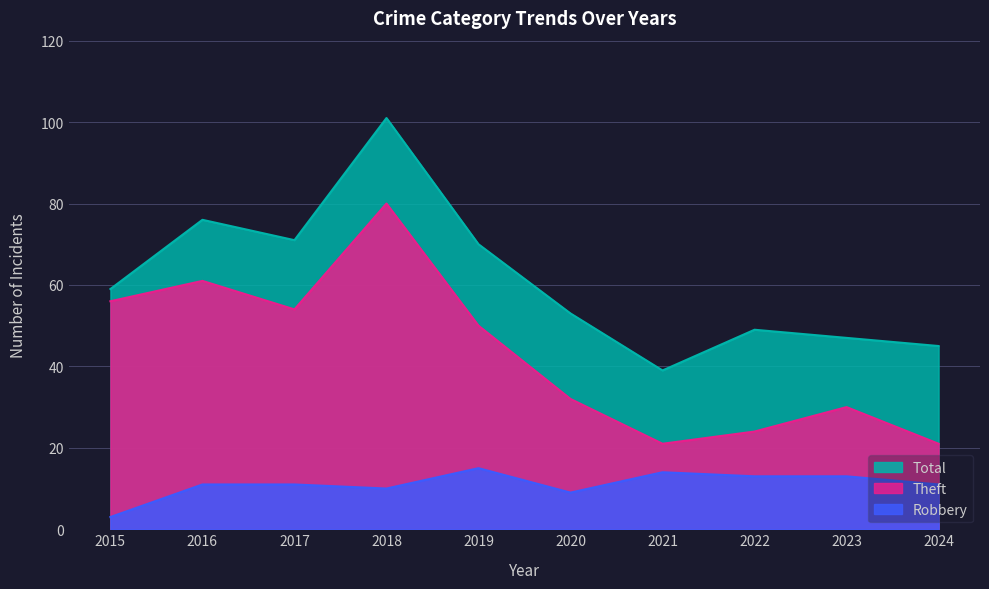

Where does the Robbery series first go above 11?

2019